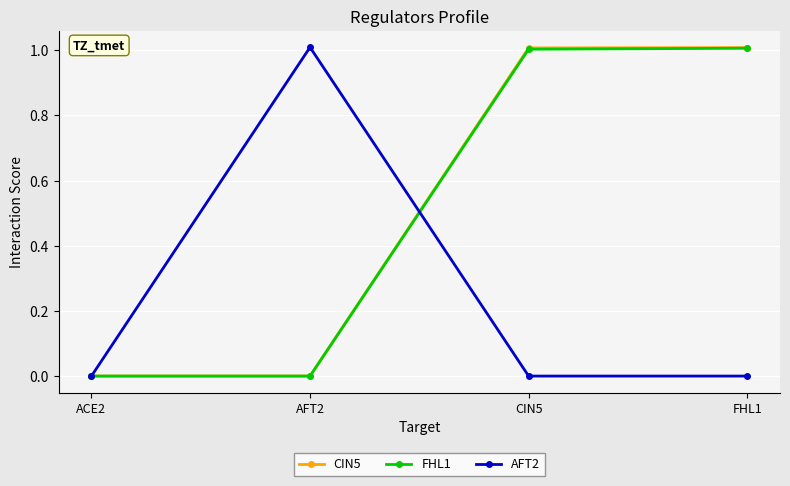

The FHL1 series shows 1.5 at FHL1. True or false?

False